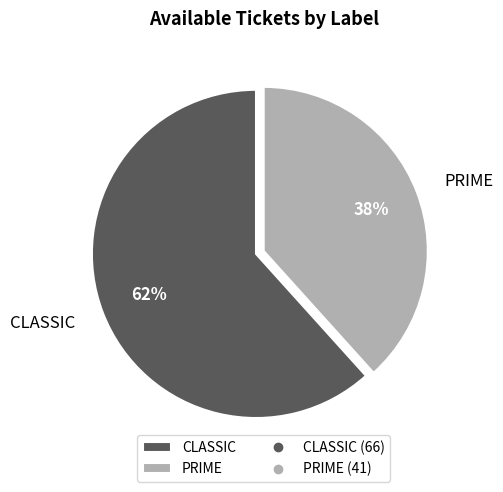

Count the number of slices in the pie.

2